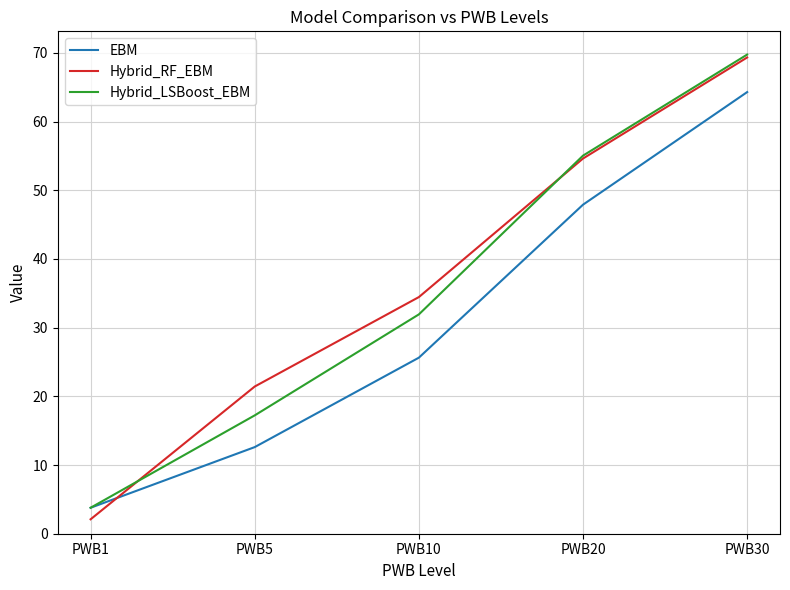

Which series changed the most between PWB5 and PWB10?

Hybrid_LSBoost_EBM